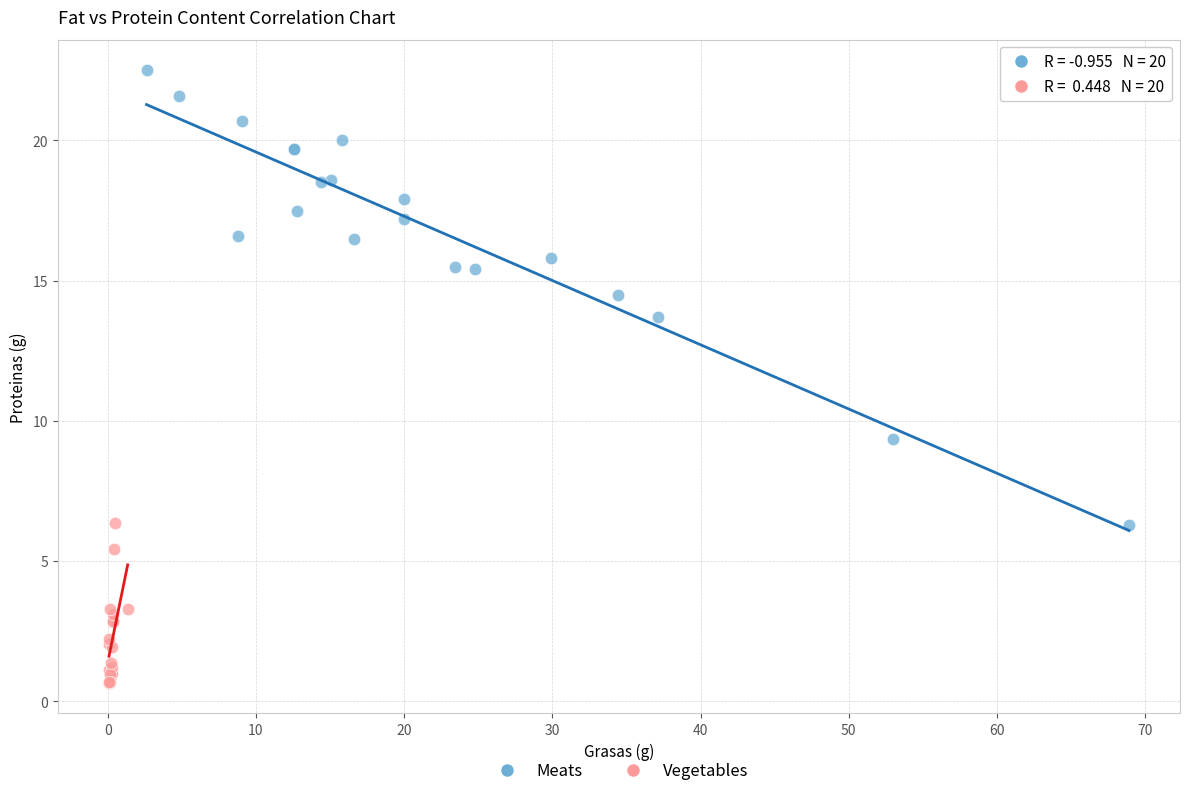

What are all the series names shown in the legend?

Meats, Vegetables